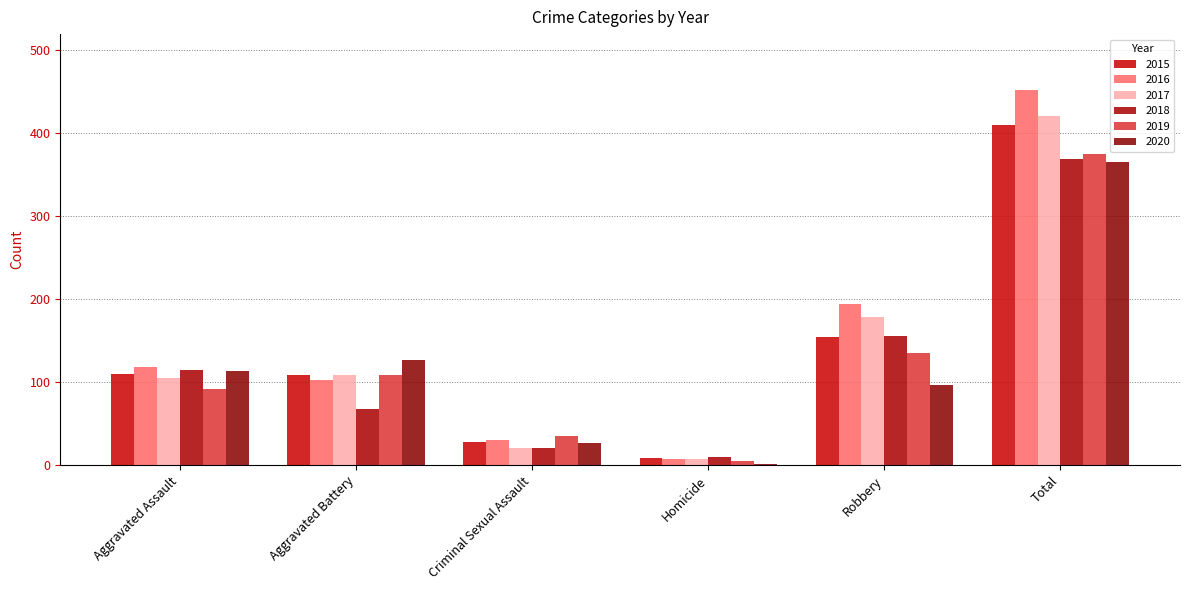

Does the chart contain stacked bars?

No